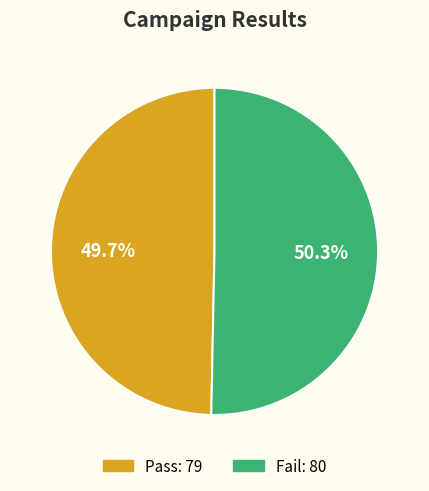

What percentage is the Fail slice, to the nearest percent?

50%